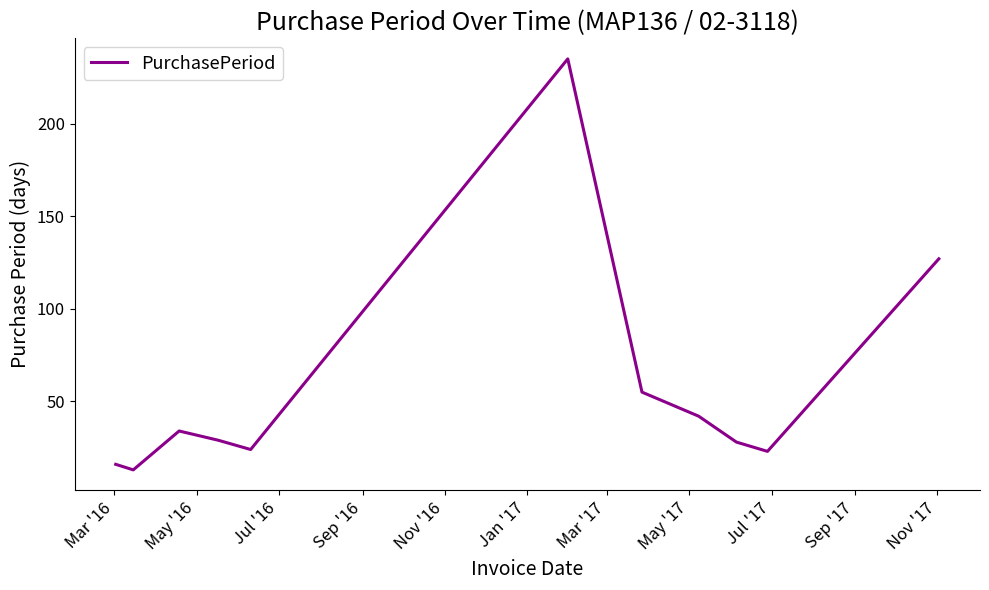

What is the greatest value displayed?

235